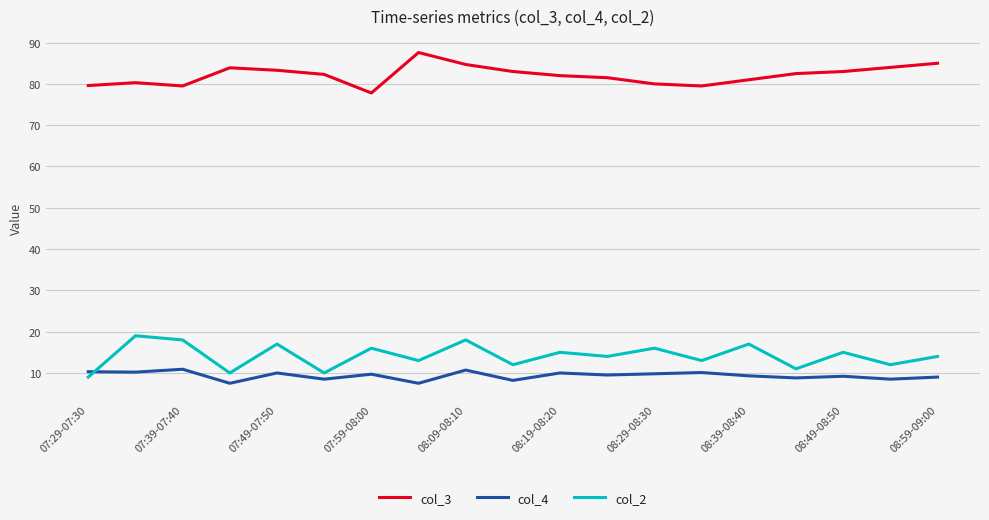

What are all the series names shown in the legend?

col_3, col_4, col_2